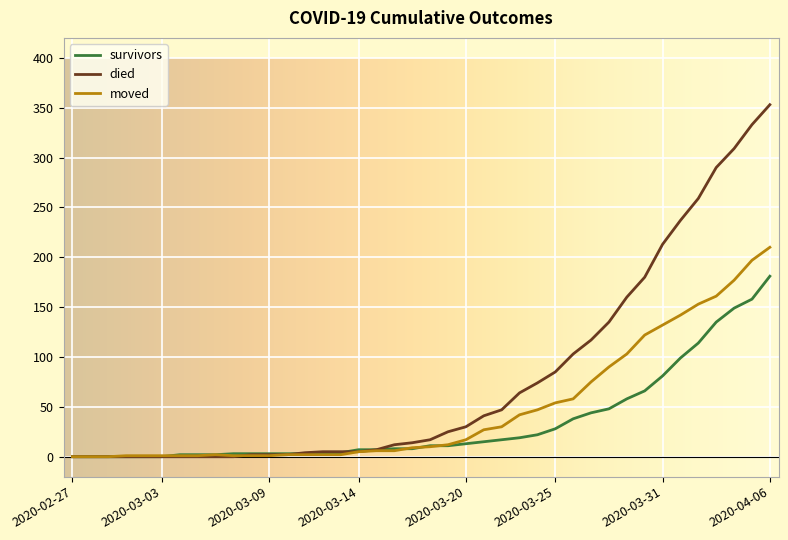

Which series has the widest spread of values?

died